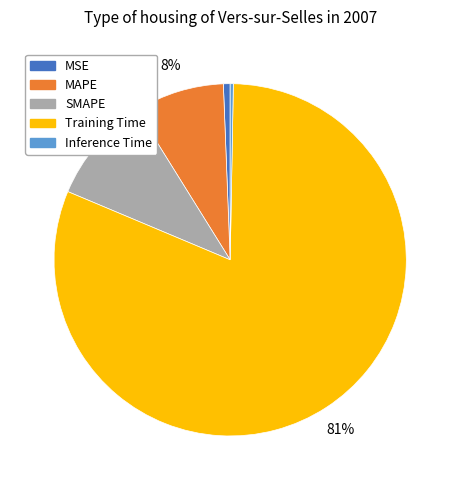

What percentage is the MAPE slice, to the nearest percent?

8%